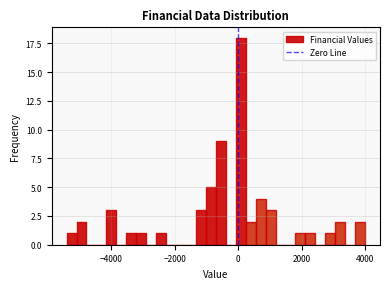

Read against the x-axis, roughly where is the centre of the tallest bar?

0